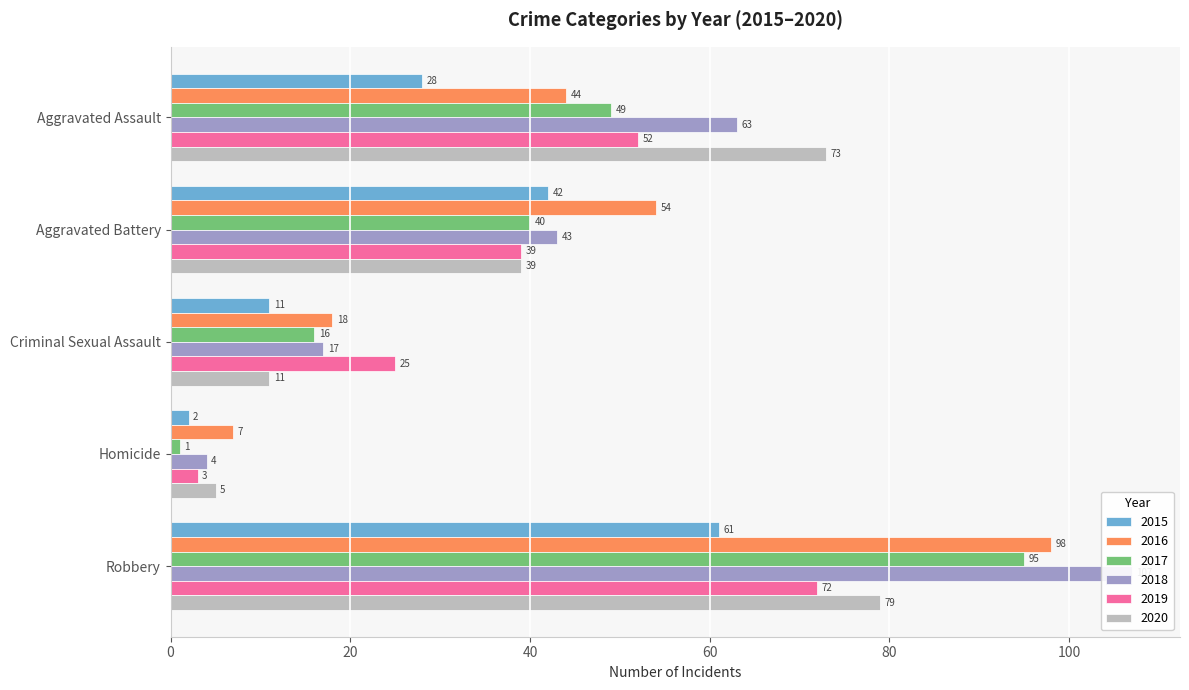

Reading right to left, transcribe all the data shown in this chart.

2015: 61	2	11	42	28
2016: 98	7	18	54	44
2017: 95	1	16	40	49
2018: 107	4	17	43	63
2019: 72	3	25	39	52
2020: 79	5	11	39	73